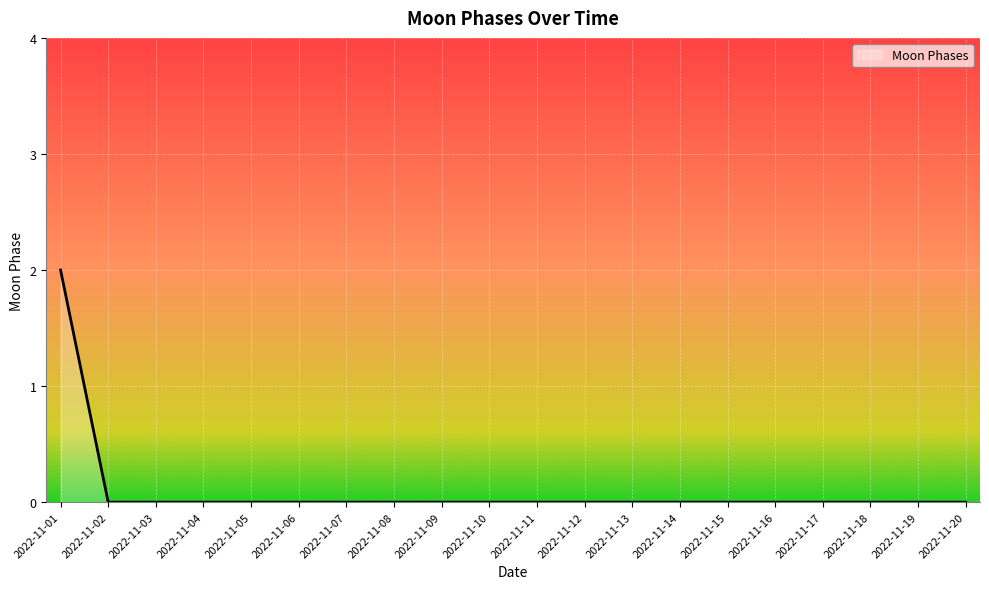

Count the values in the range 0 to 1.

19